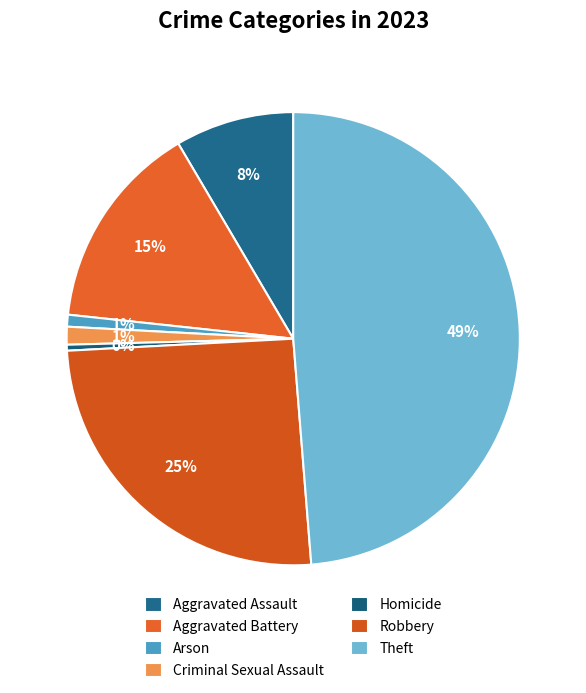

What is the change in value from Arson to Criminal Sexual Assault?

+1